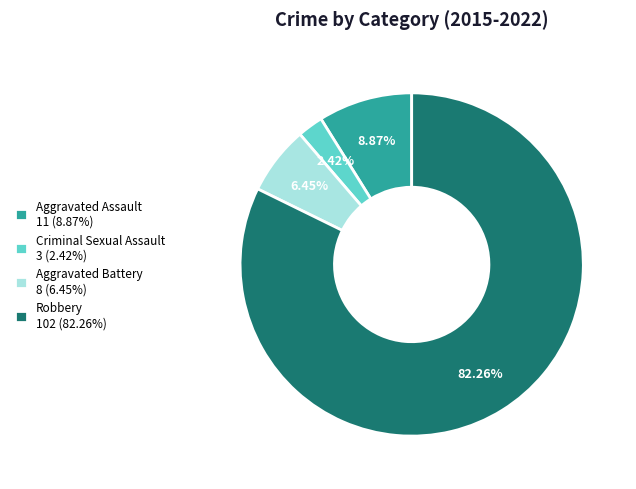

Combined, do Criminal Sexual Assault 3 (2.42%) and Aggravated Battery 8 (6.45%) account for over 50%?

No